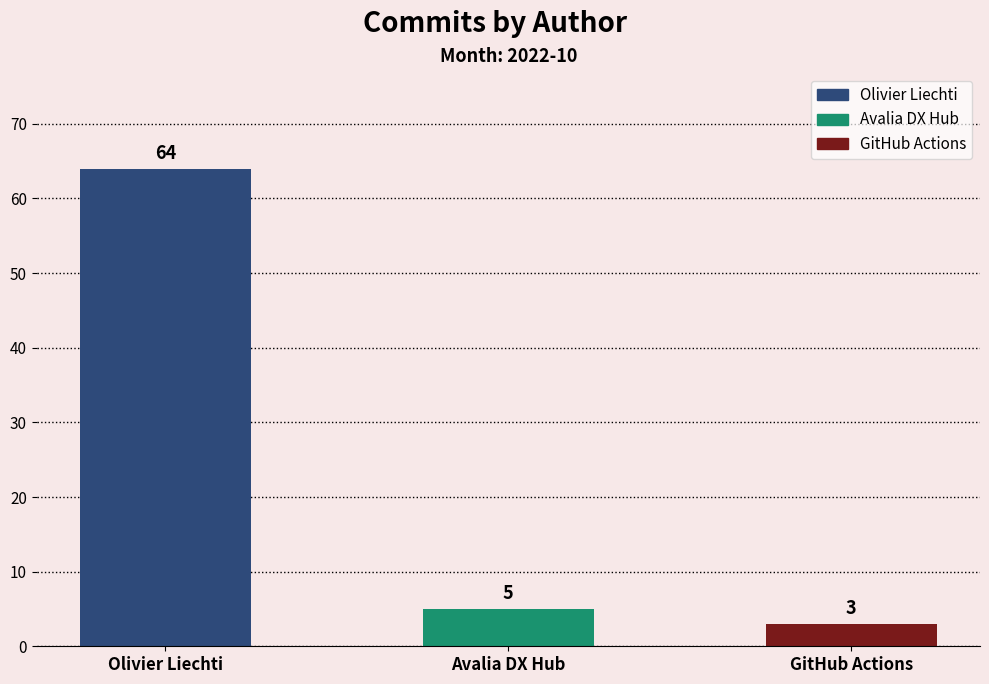

What is the difference between the maximum and minimum values?

61